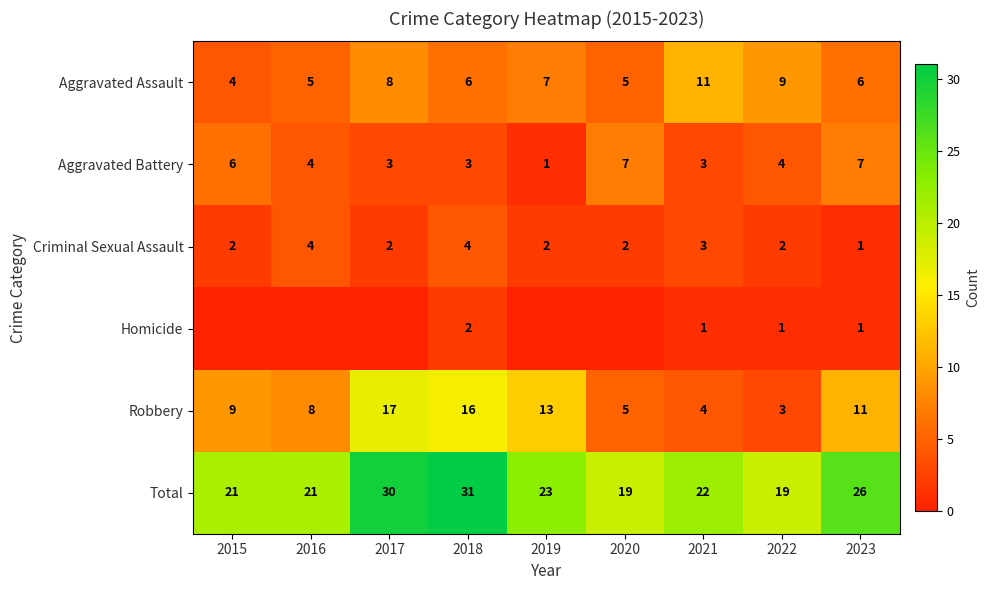

Which label corresponds to the smallest value in the chart?

2015